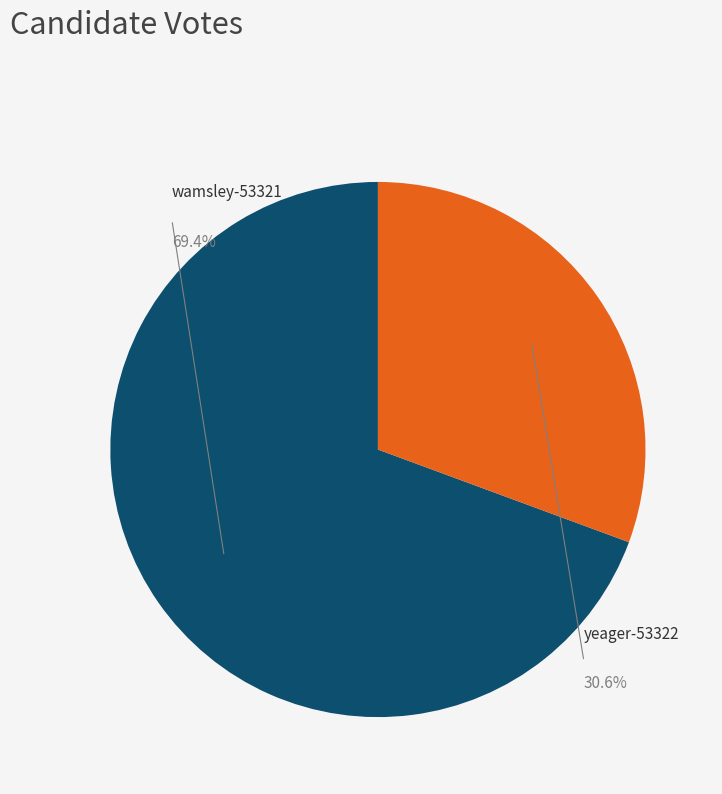

Which category accounts for the majority?

wamsley-53321